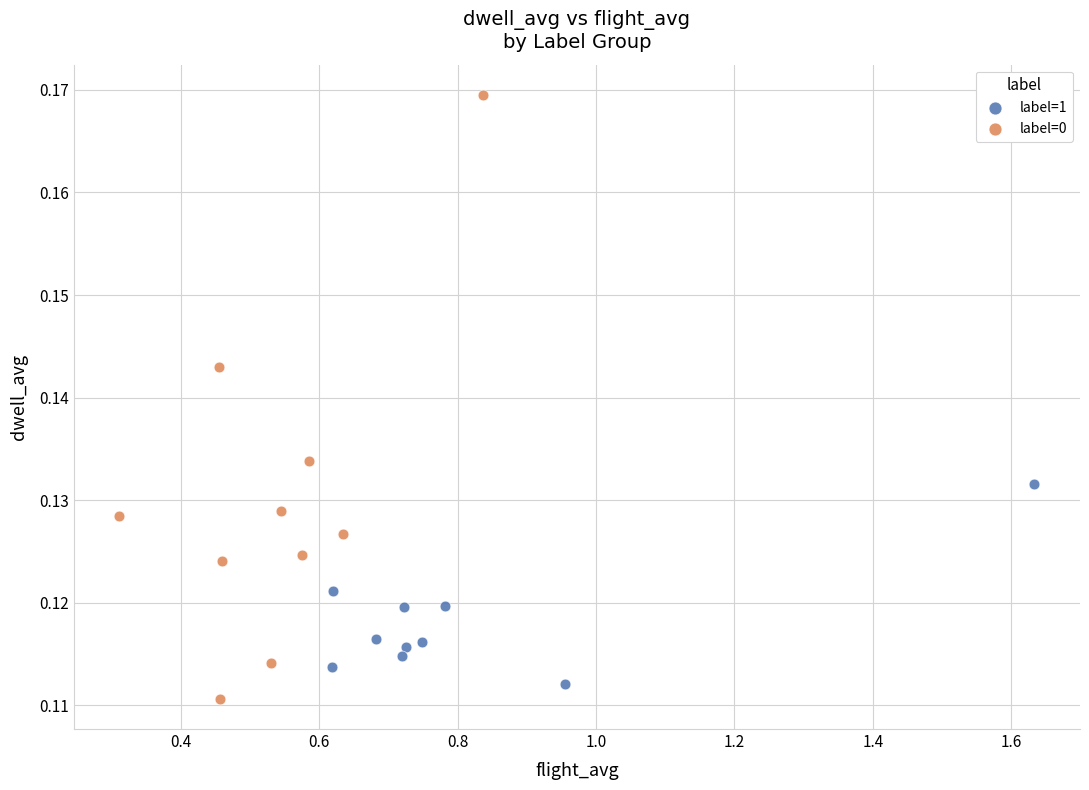

Which series has the largest Y range (max minus min)?

label=0